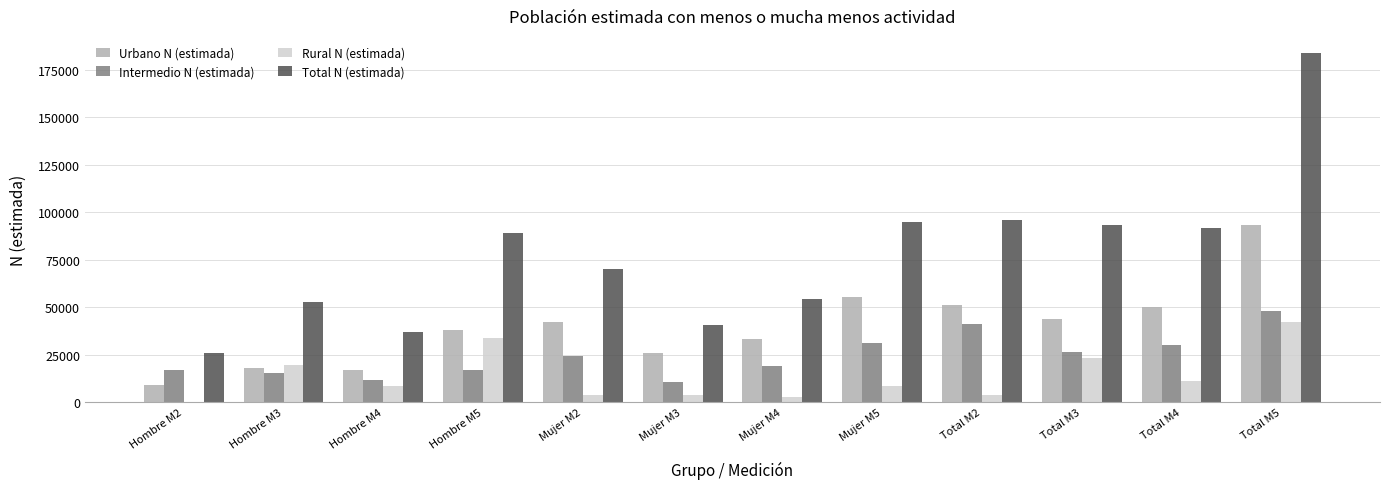

What is the maximum value for Urbano N (estimada)?

93379